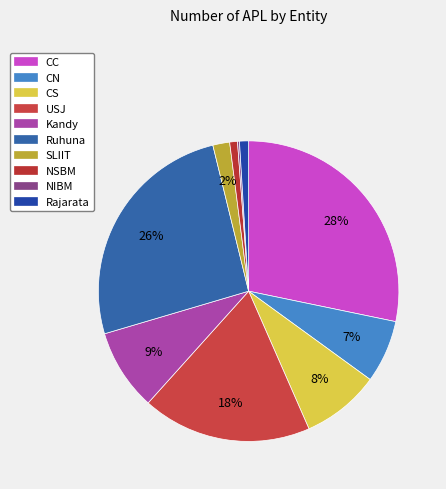

To the nearest percent, what portion does CN represent?

7%